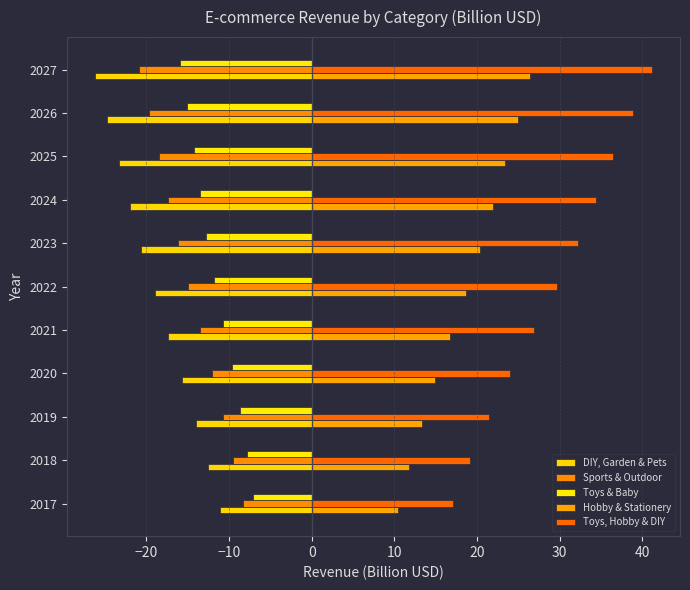

What is the minimum value shown in the chart?

-26.2